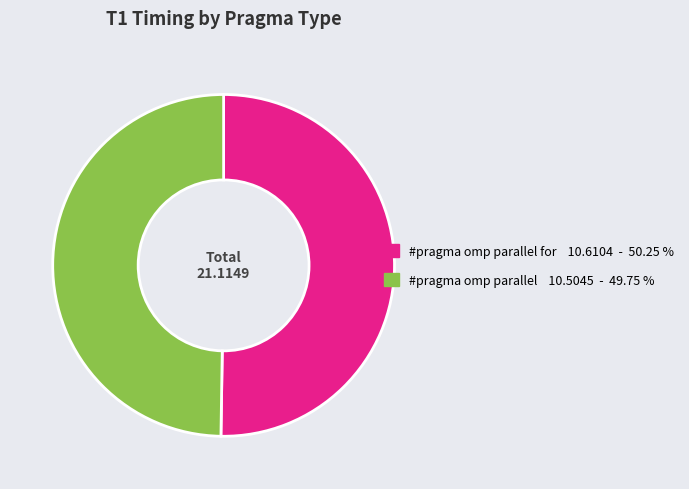

Which slice represents more than half of the pie?

#pragma omp parallel for